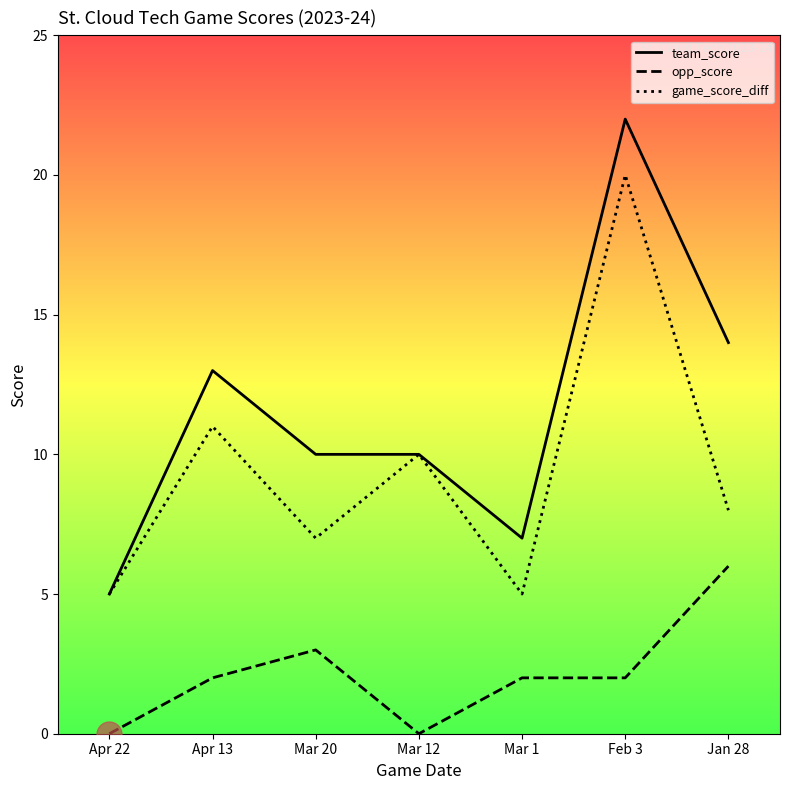

At which label is team_score closest to 13?

Apr 13